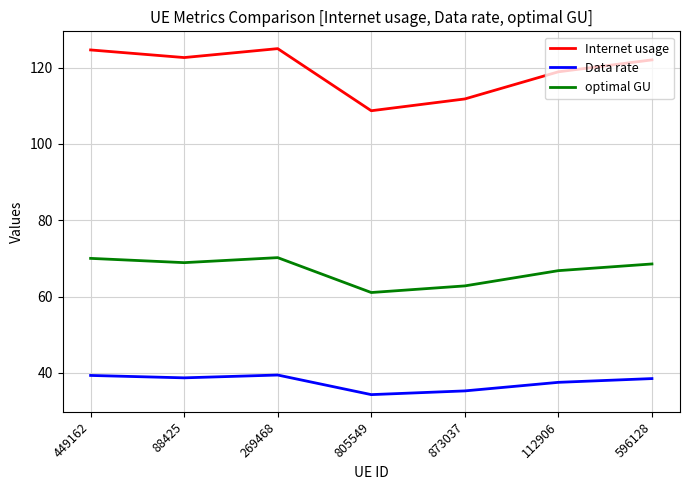

What is the difference between the second highest and minimum values in the Internet usage series?

15.9